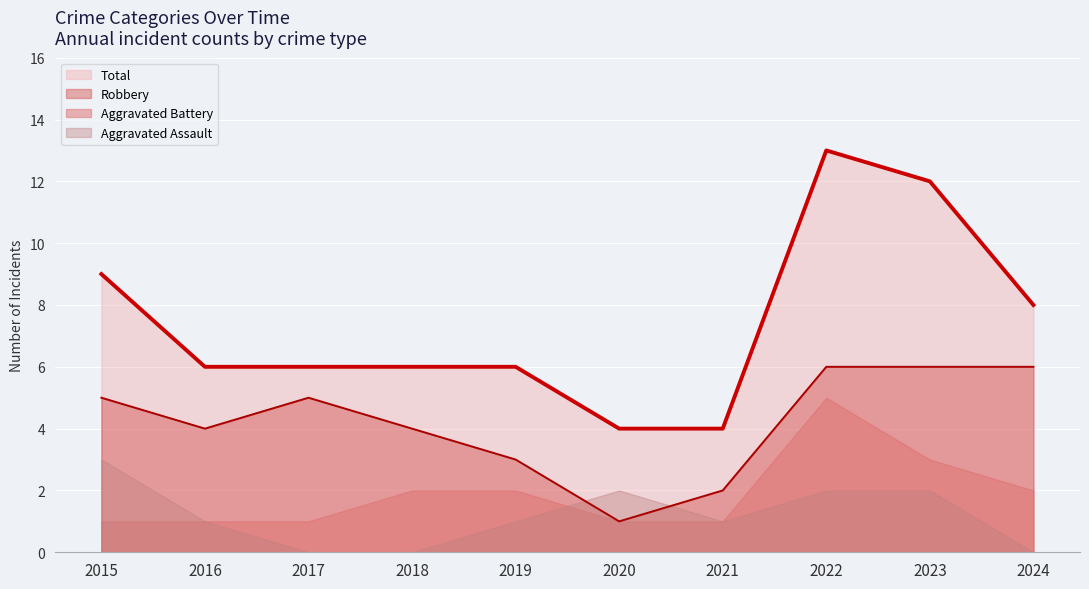

Does the chart display data point markers on the line(s)?

No